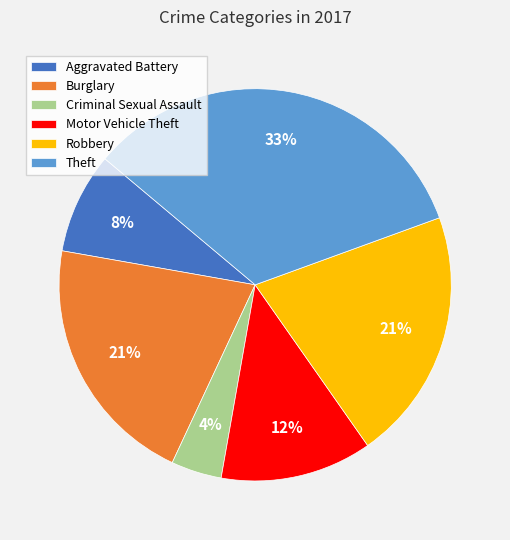

Do Robbery and Criminal Sexual Assault together represent more than half of the pie?

No